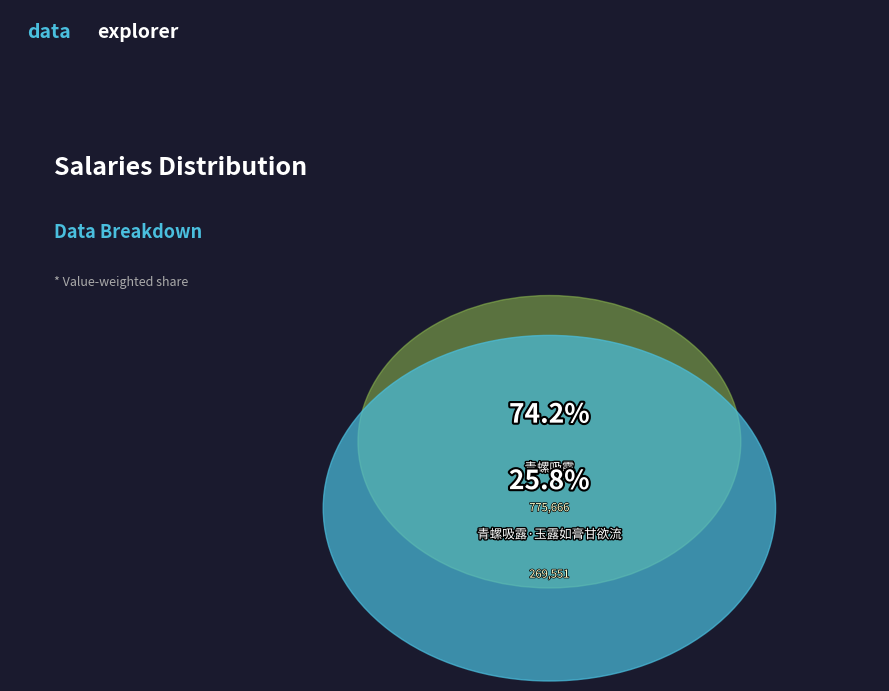

Which slice is the smallest?

青螺吸露·玉露如膏甘欲流